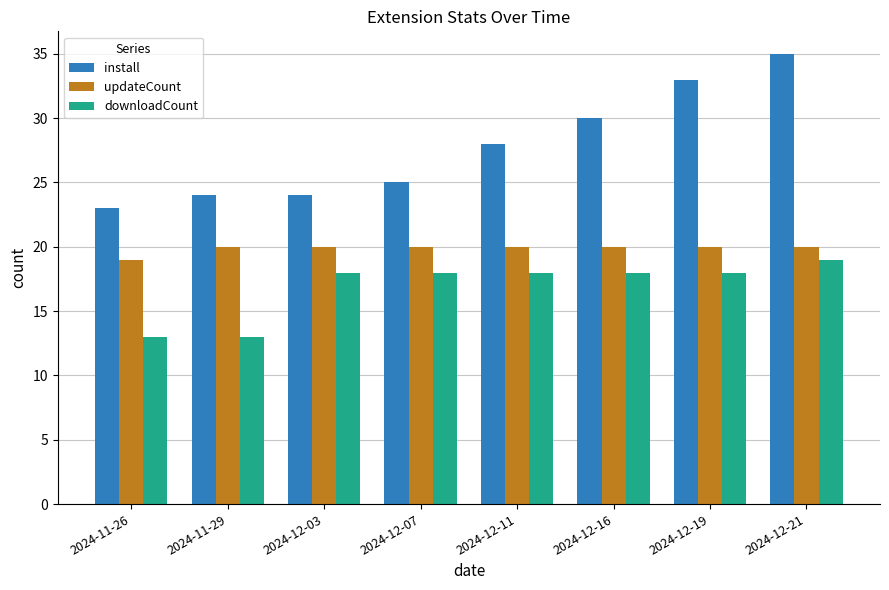

At 2024-12-19, list the series in order from smallest to largest.

downloadCount, updateCount, install